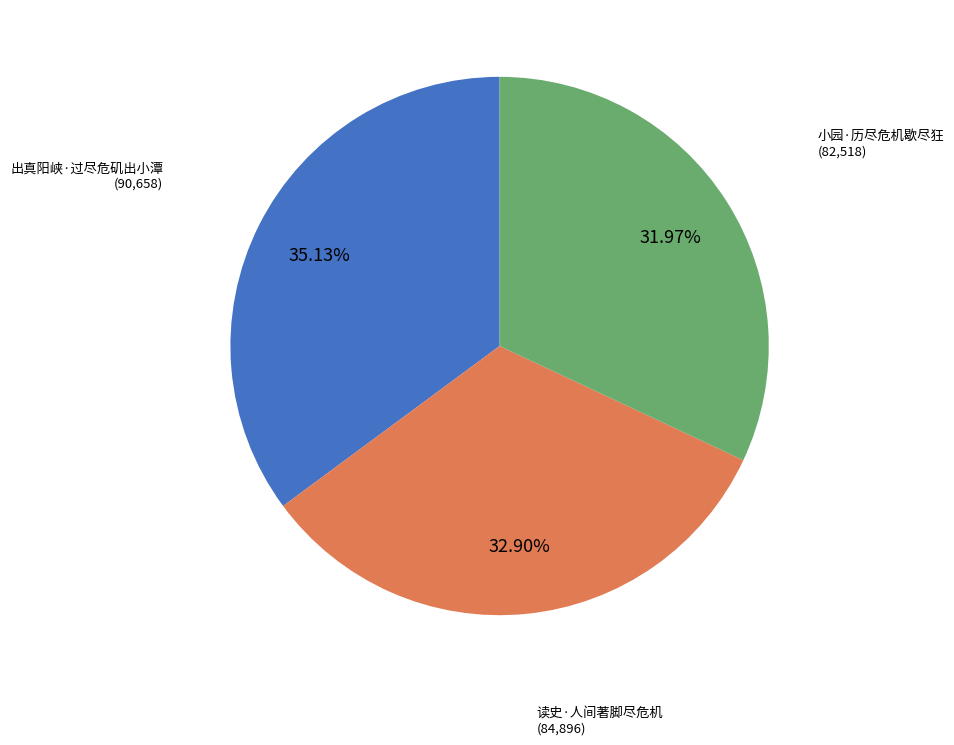

Is the sum of 出真阳峡·过尽危矶出小潭 and 小园·历尽危机歇尽狂 greater than half?

Yes